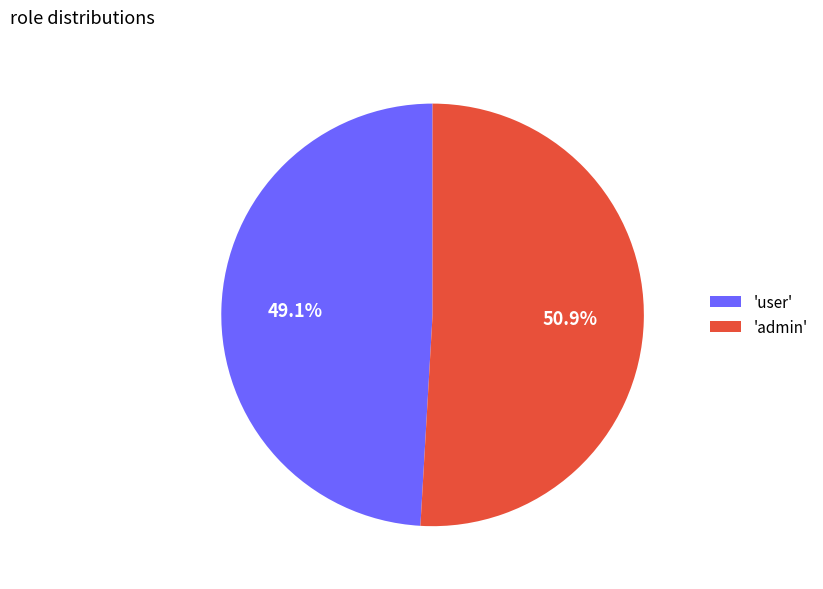

Between 'user' and 'admin', which is larger?

'admin'